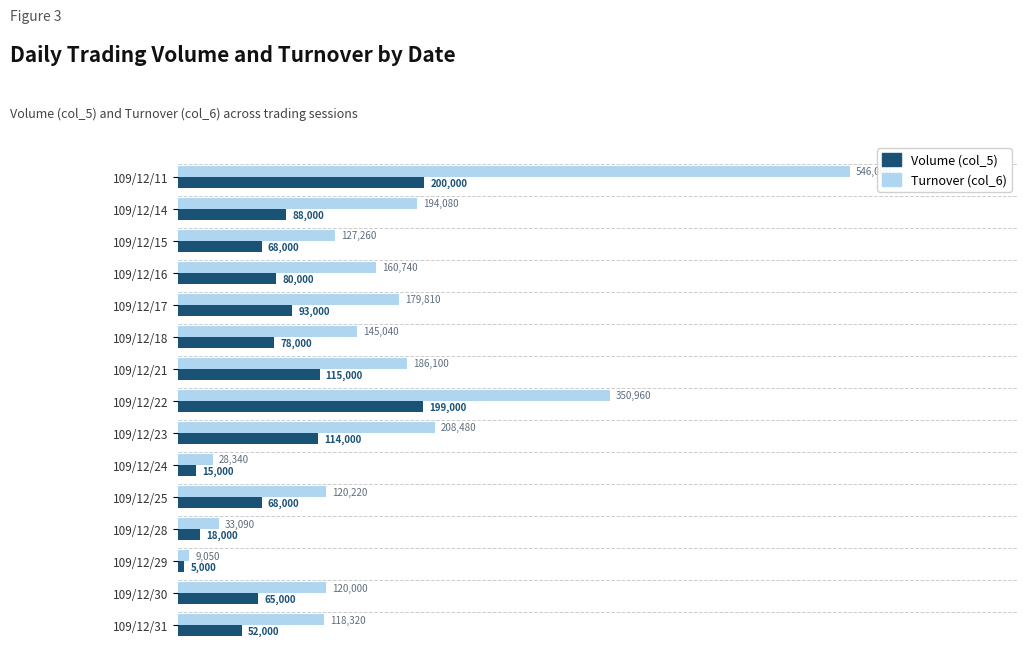

Which series has the largest total across all categories?

Turnover (col_6)